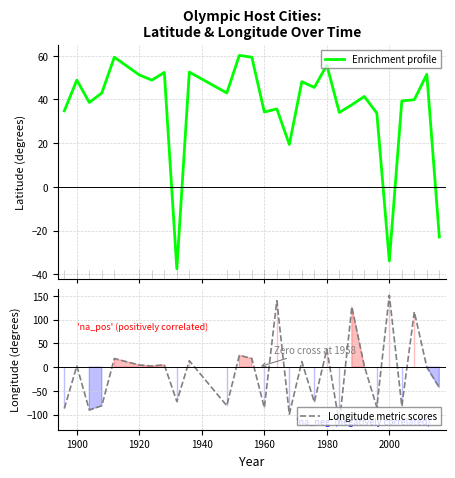

How many times do Longitude metric scores and Enrichment profile cross each other?

8